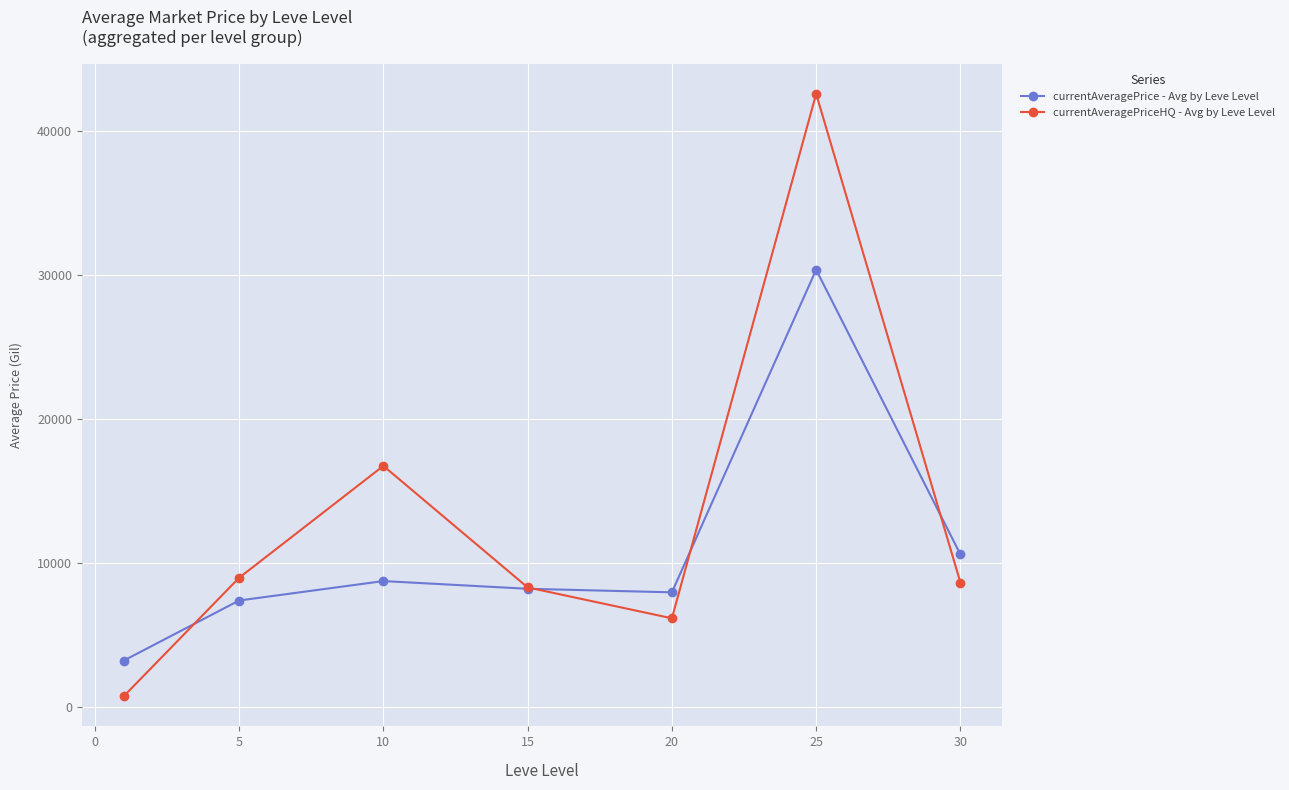

Does the chart have visible grid lines?

Yes